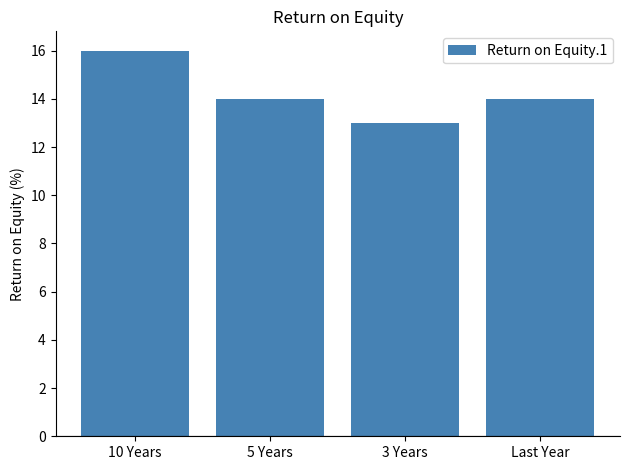

What is the average value?

14